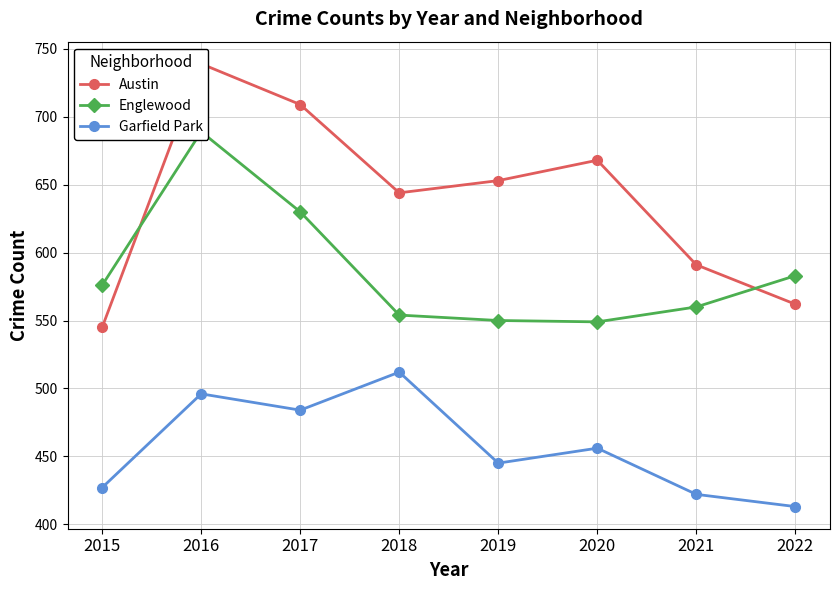

What is the value of the Englewood point at the 4th from the left?

554